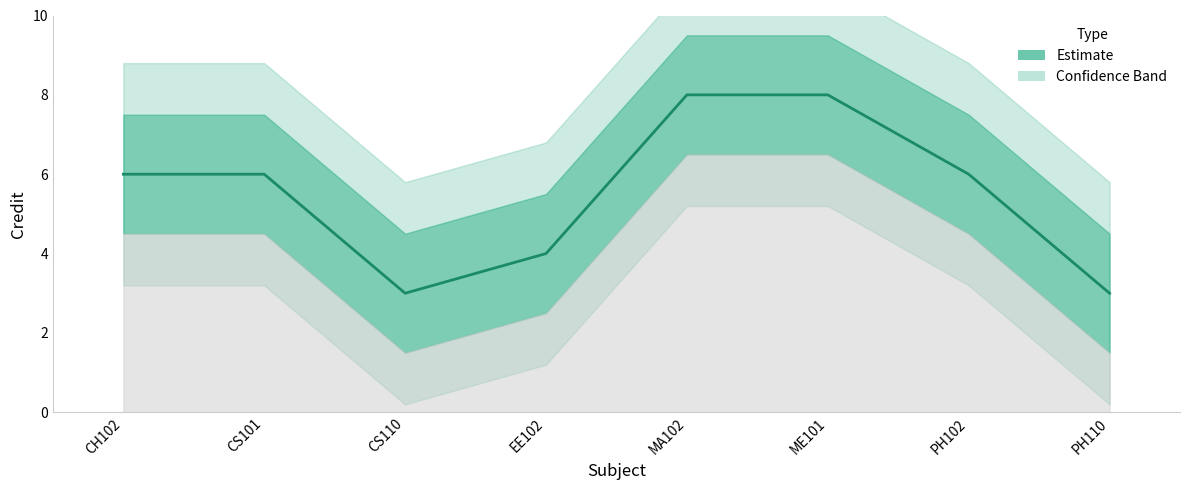

Does the chart display data point markers on the line(s)?

No